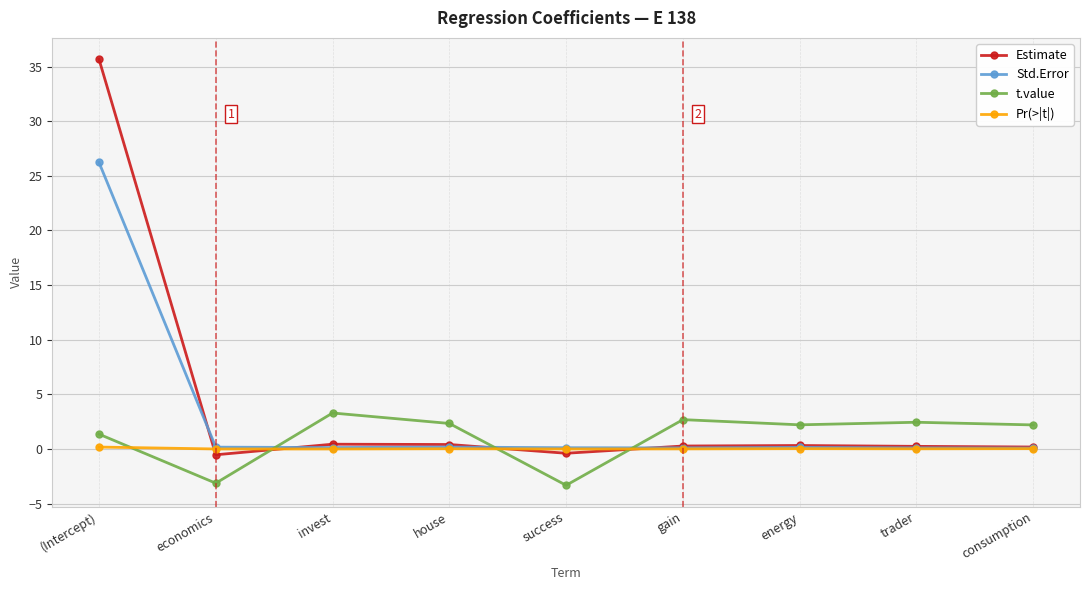

What is the label of the 2nd point from the right?

trader